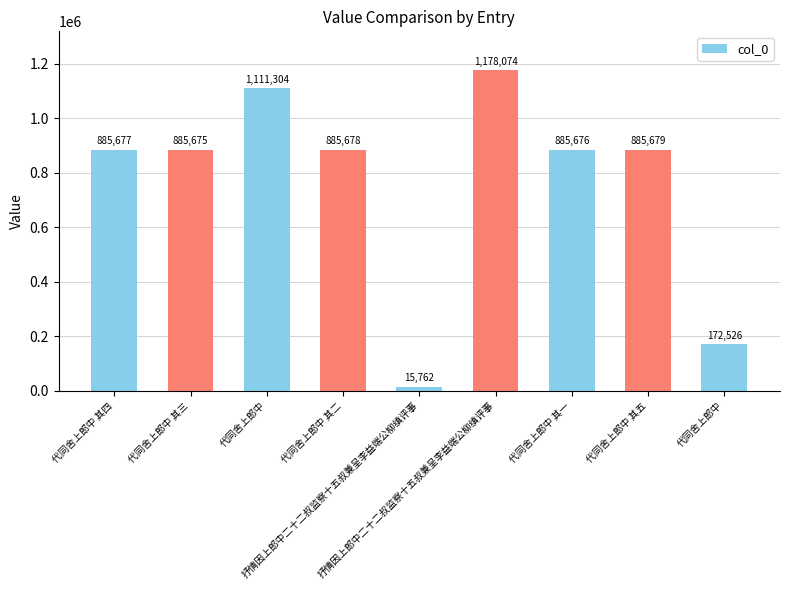

List the labels in order of value, largest first.

抒情因上郎中二十二叔监察十五叔兼呈李益端公柳缜评事, 代同舍上郎中, 代同舍上郎中 其五, 代同舍上郎中 其二, 代同舍上郎中 其四, 代同舍上郎中 其一, 代同舍上郎中 其三, 代同舍上郎中, 抒情因上郎中二十二叔监察十五叔兼呈李益端公柳缜评事